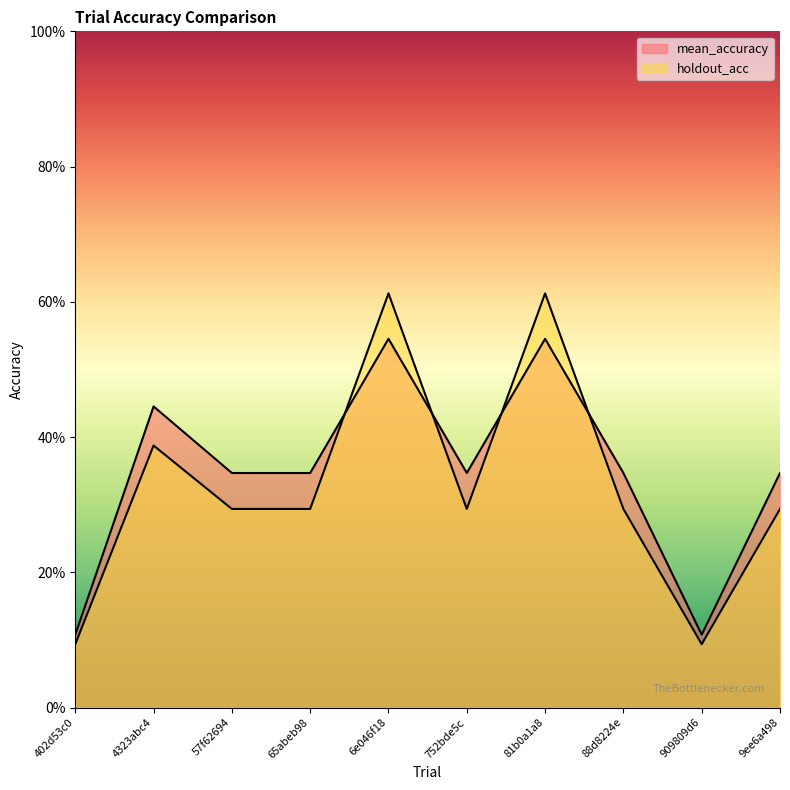

What is the total value across all series at 909809d6?

0.2